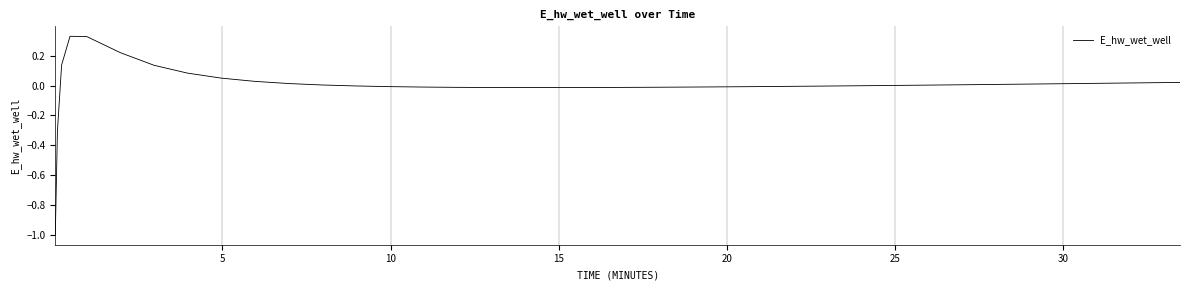

What is the smallest value displayed?

-1.0